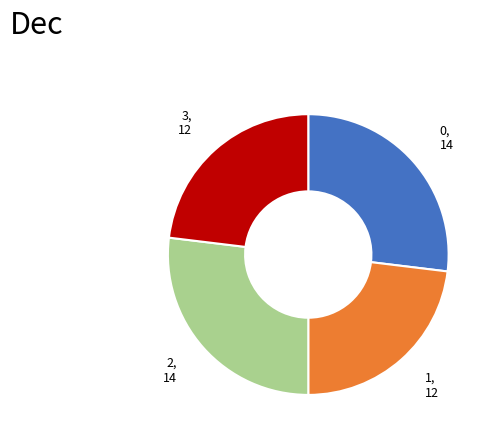

Is there a majority slice in this chart?

No